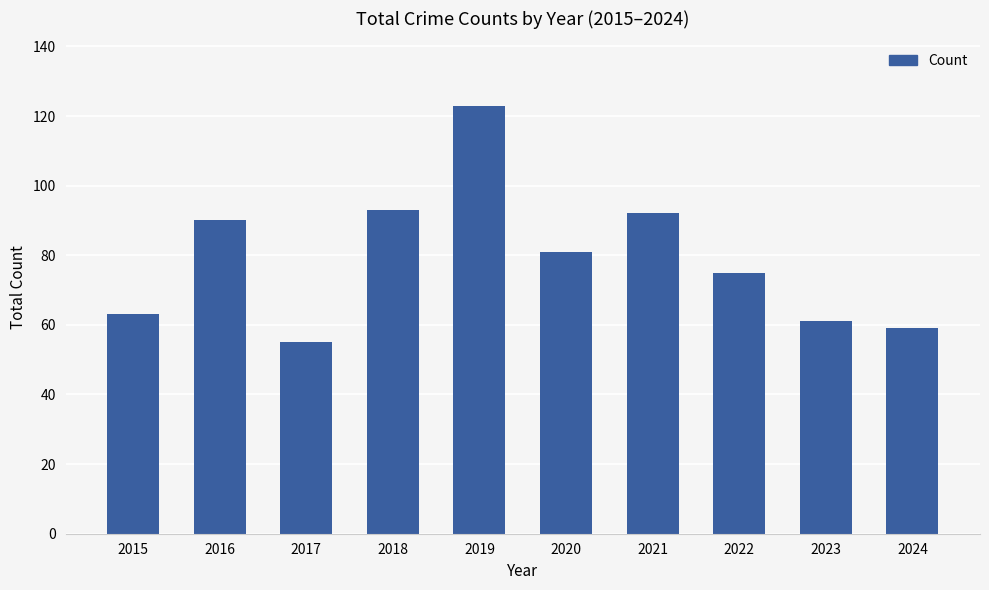

What is the sum of the values at 2018 and 2015?

156